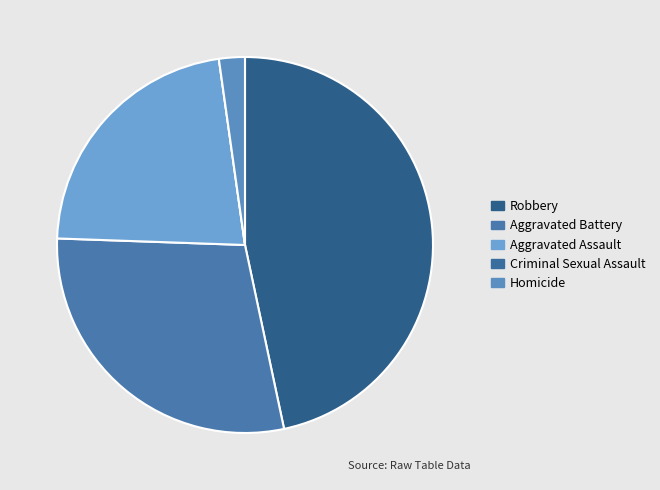

Which slice is the largest?

Robbery